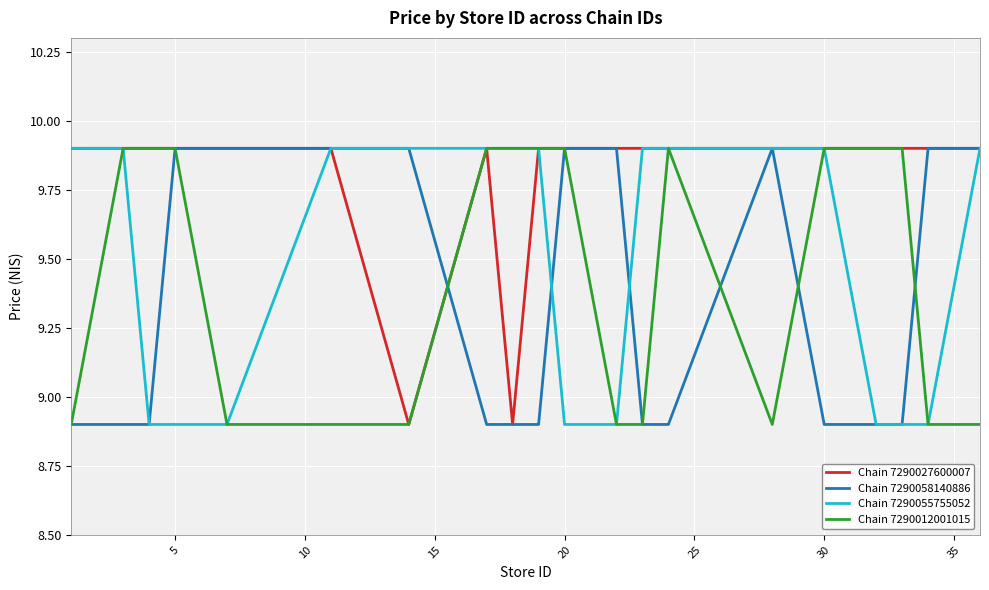

What is the maximum value shown in the chart?

9.9